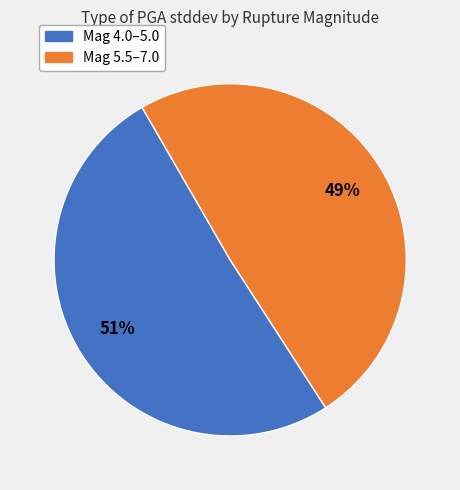

To the nearest percent, what is the difference between the largest and smallest slice percentages?

2%